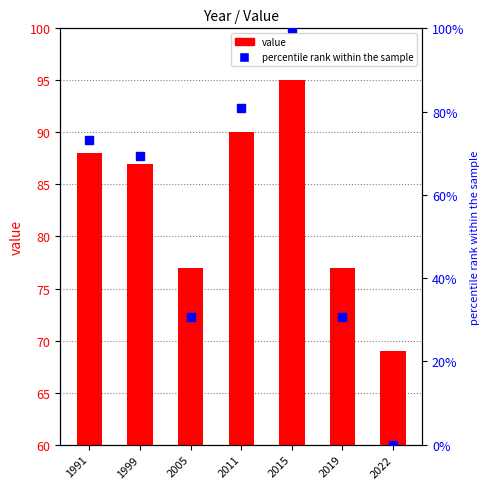

At which label does value reach its peak?

2015